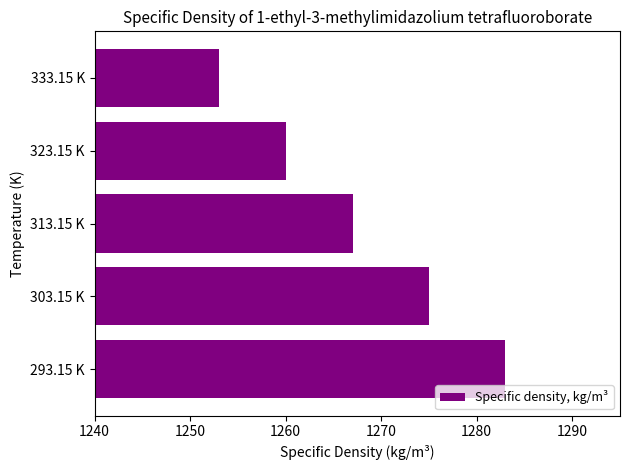

How many distinct data groups are displayed?

1